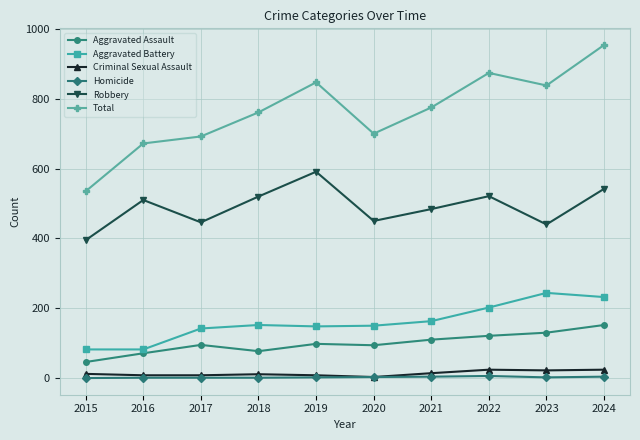

What value does the Aggravated Battery series have at 2023?

244